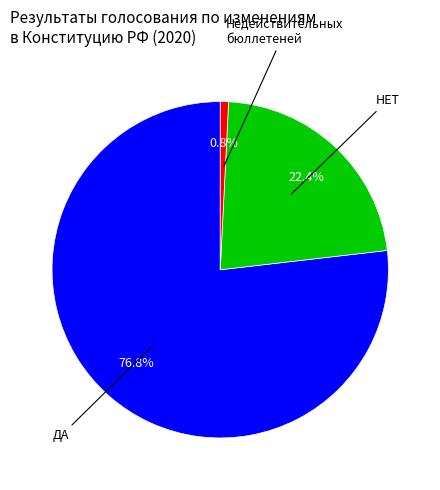

Does any single category account for the majority?

Yes